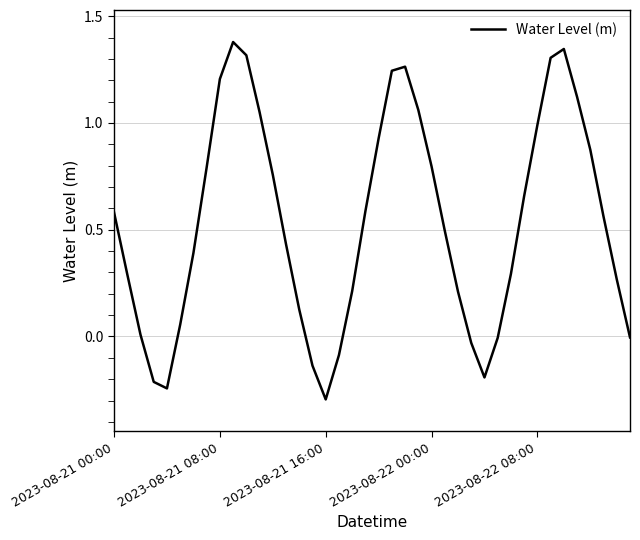

What is the smallest value displayed?

-0.3